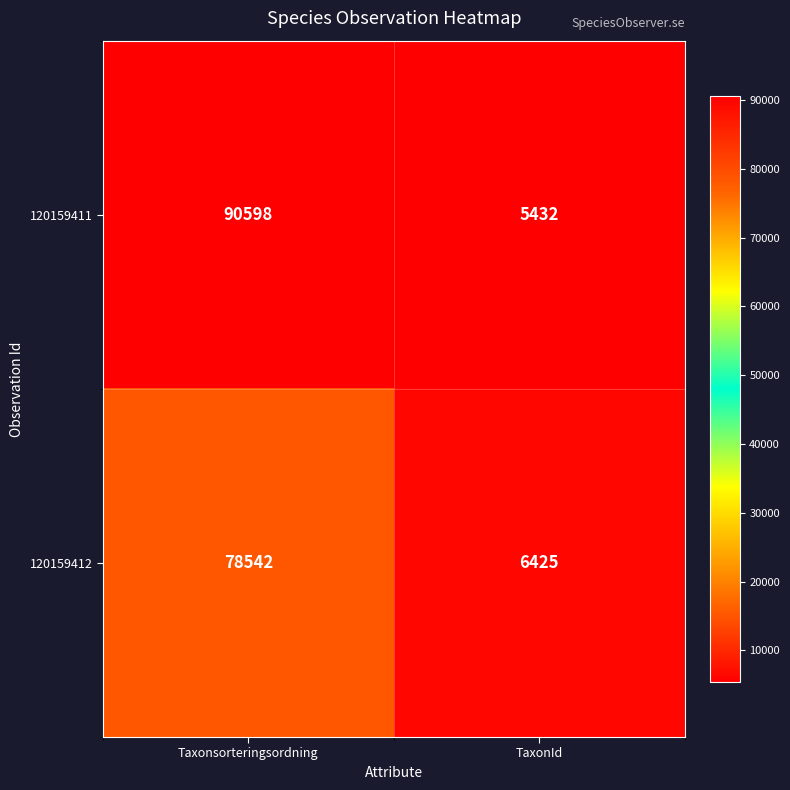

The value of 120159412 at Taxonsorteringsordning is 128709. True or false?

False